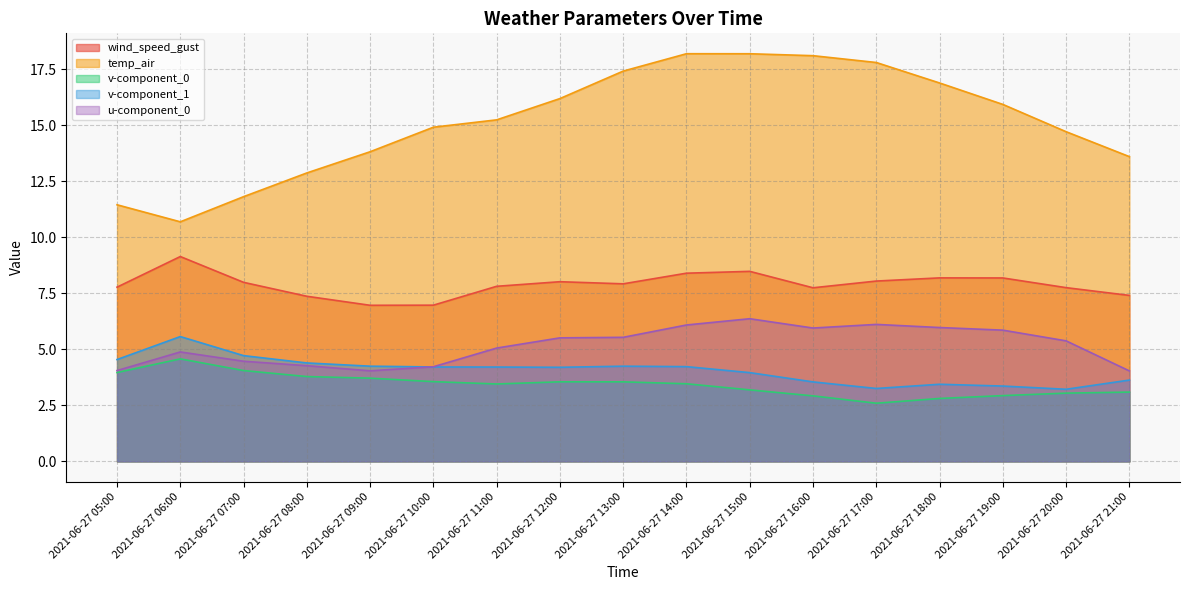

Count the number of categories in the chart.

17